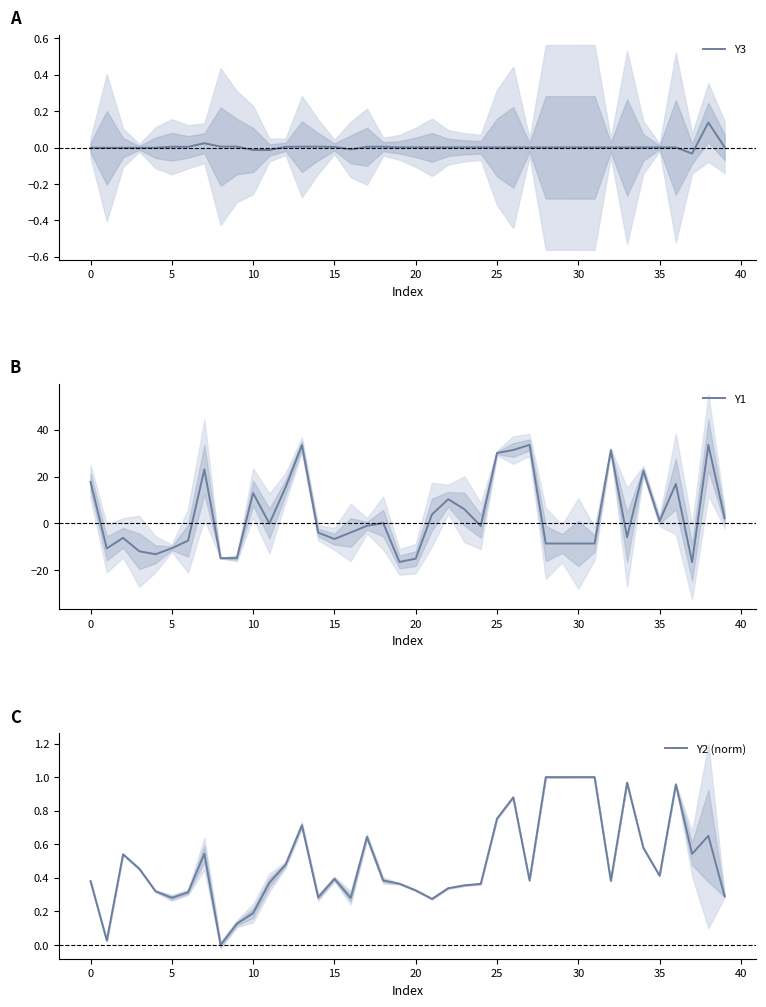

True or false: Y1 has more than 1 points higher than both neighbors.

True